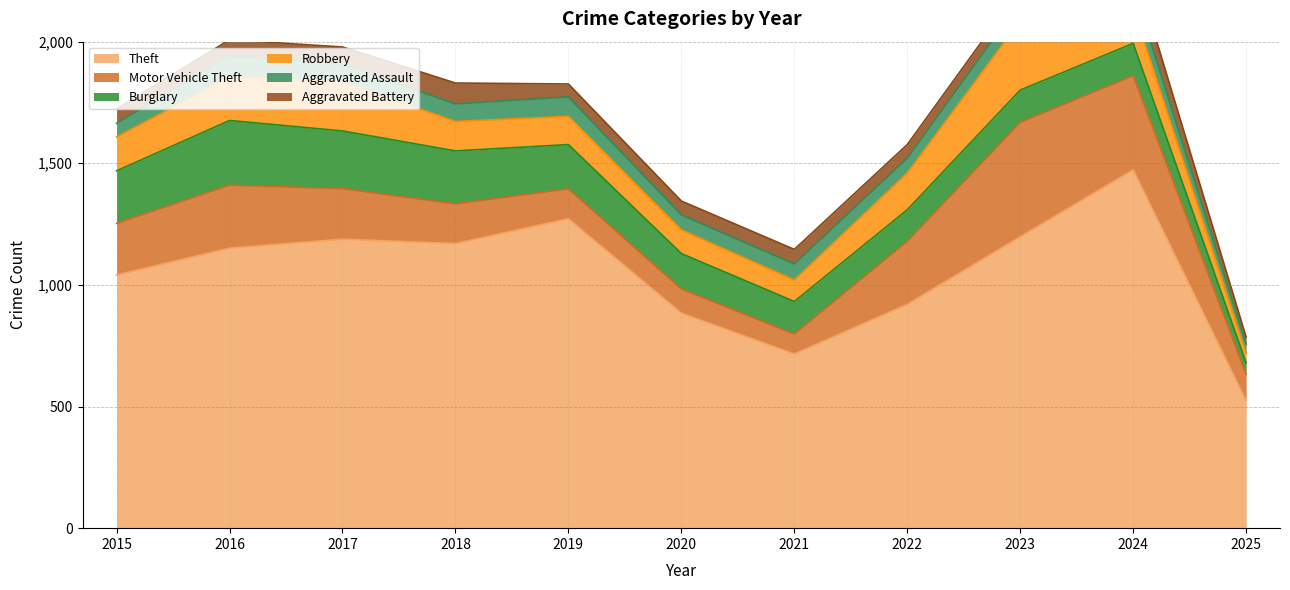

The Theft series shows 1994 at 2018. True or false?

False